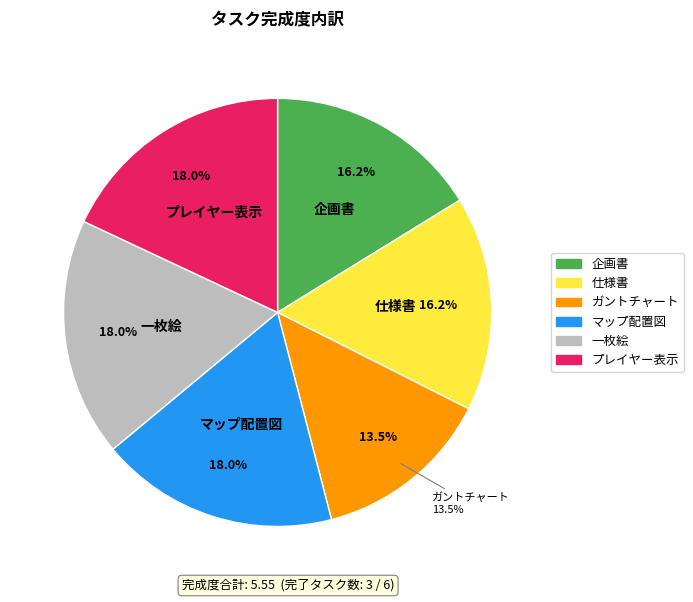

To the nearest percent, what is the combined percentage of 仕様書 and 一枚絵?

34%